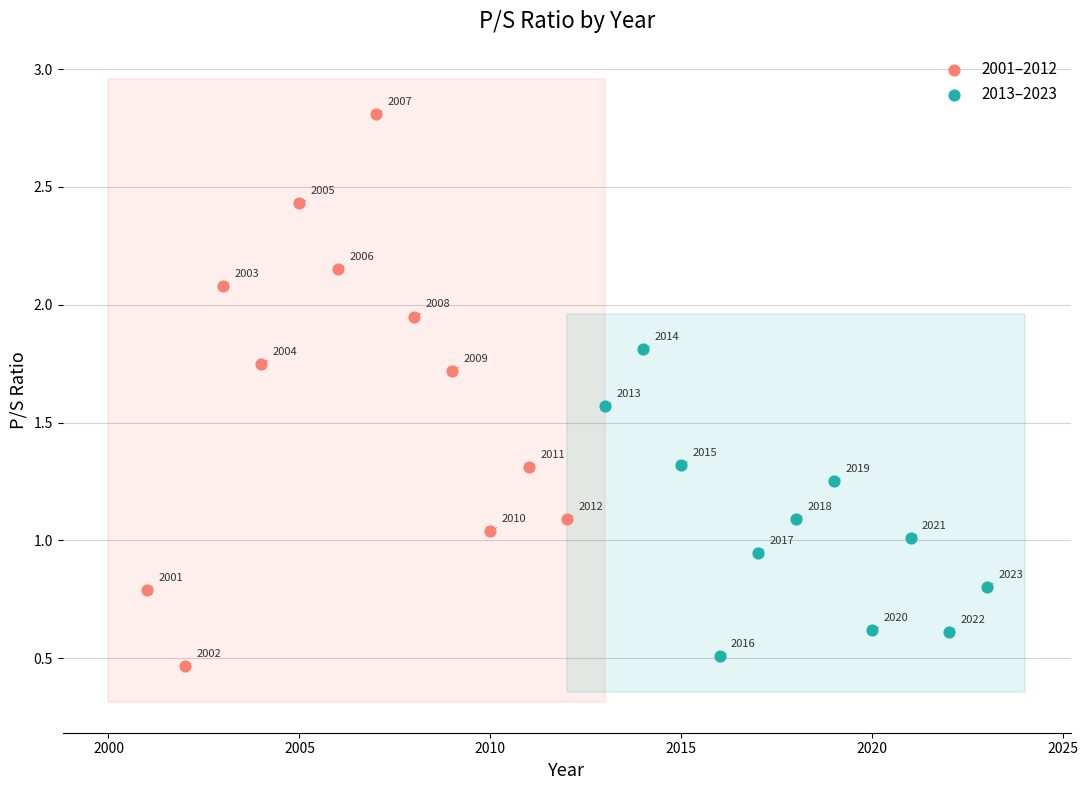

Which series reaches the maximum Y coordinate?

2001–2012